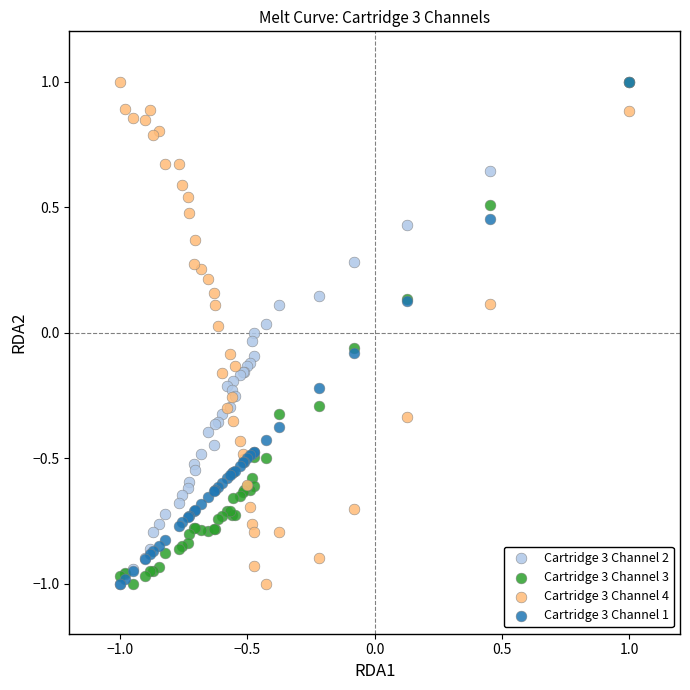

What are all the series names shown in the legend?

Cartridge 3 Channel 2, Cartridge 3 Channel 3, Cartridge 3 Channel 4, Cartridge 3 Channel 1